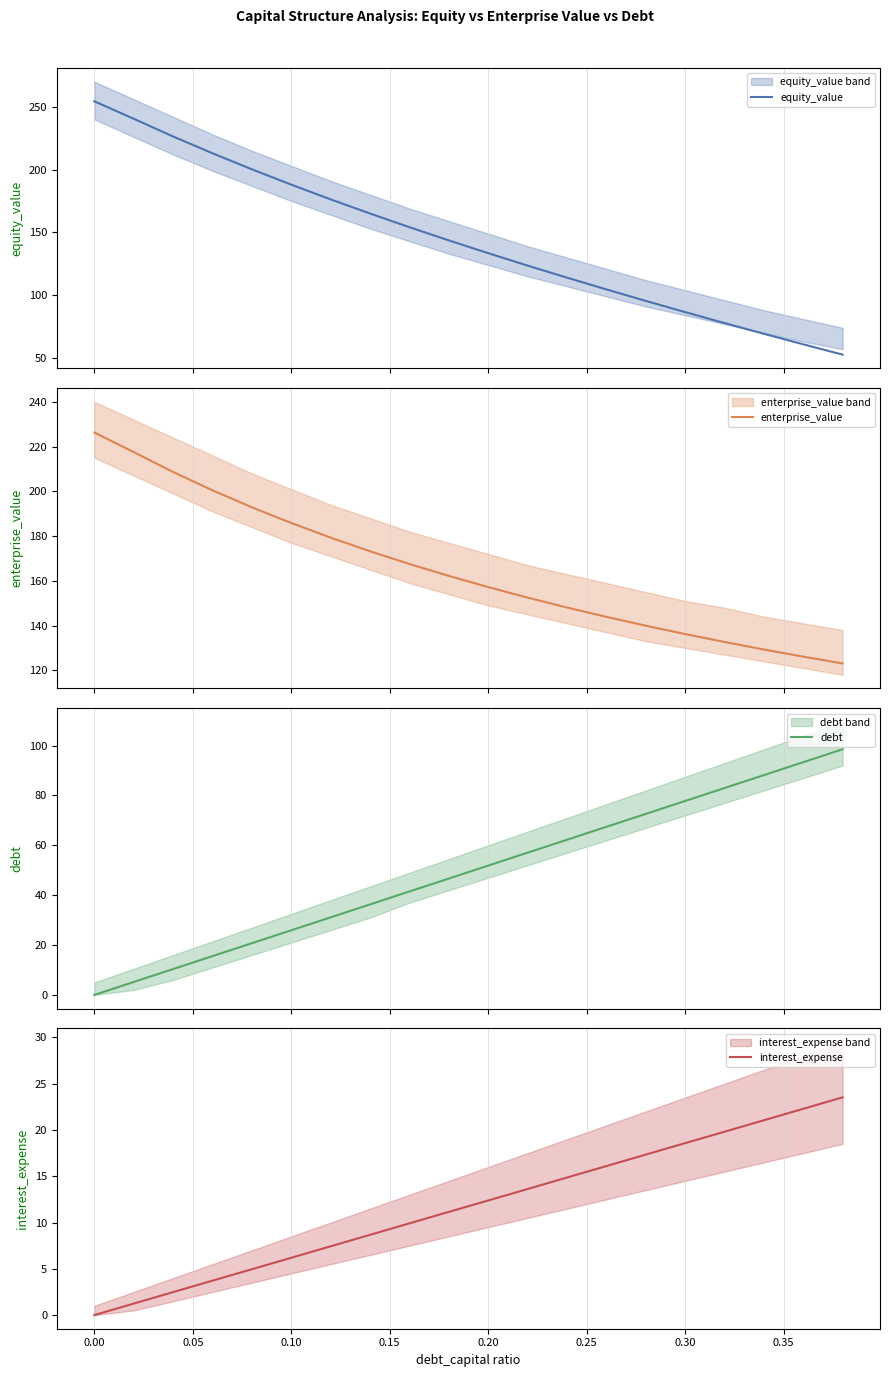

What is the lowest value of the equity_value series?

52.6